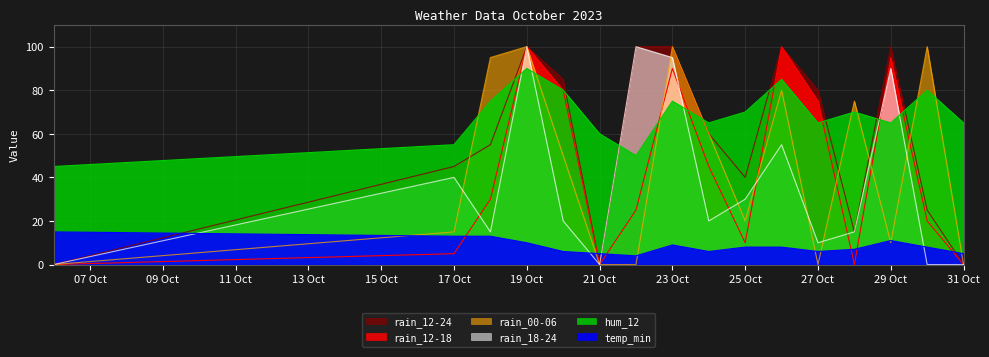

What is the value of the temp_min point at the 6th from the left?

5